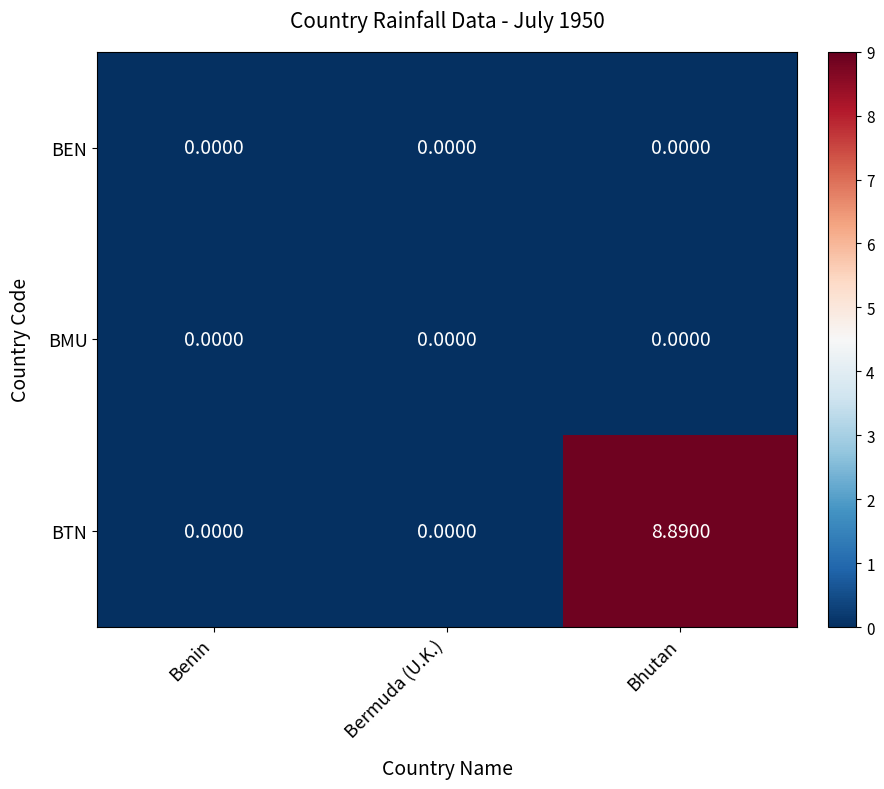

Which series has the widest spread of values?

BTN